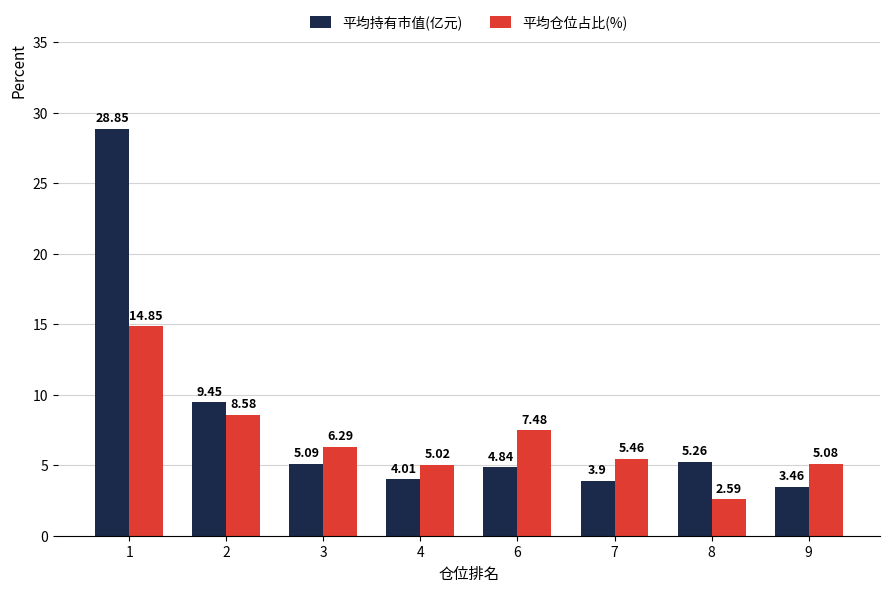

Between 1 and 7, which series saw the biggest shift?

平均持有市值(亿元)